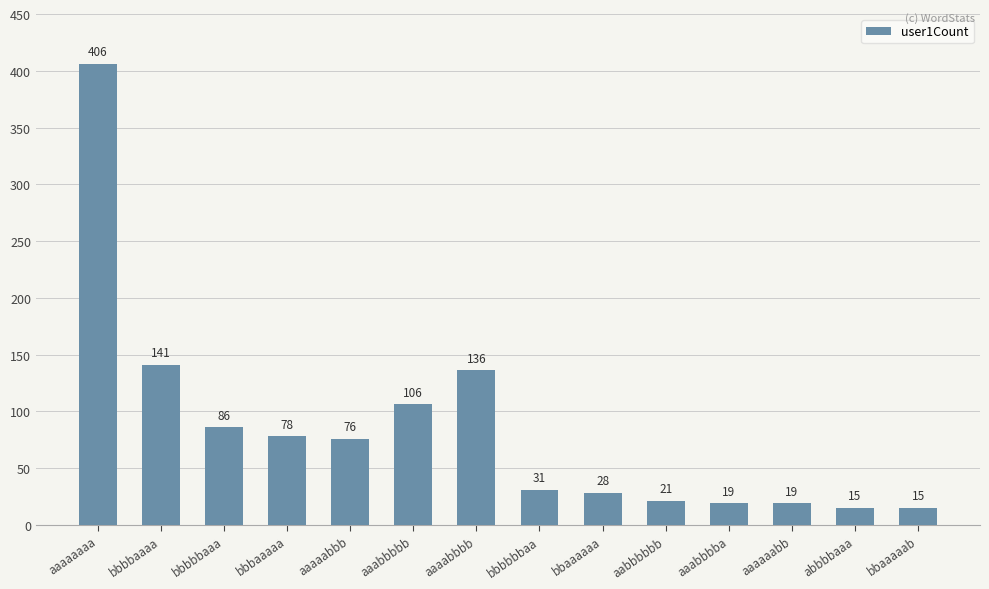

What is the label of the 7th bar from the right?

bbbbbbaa